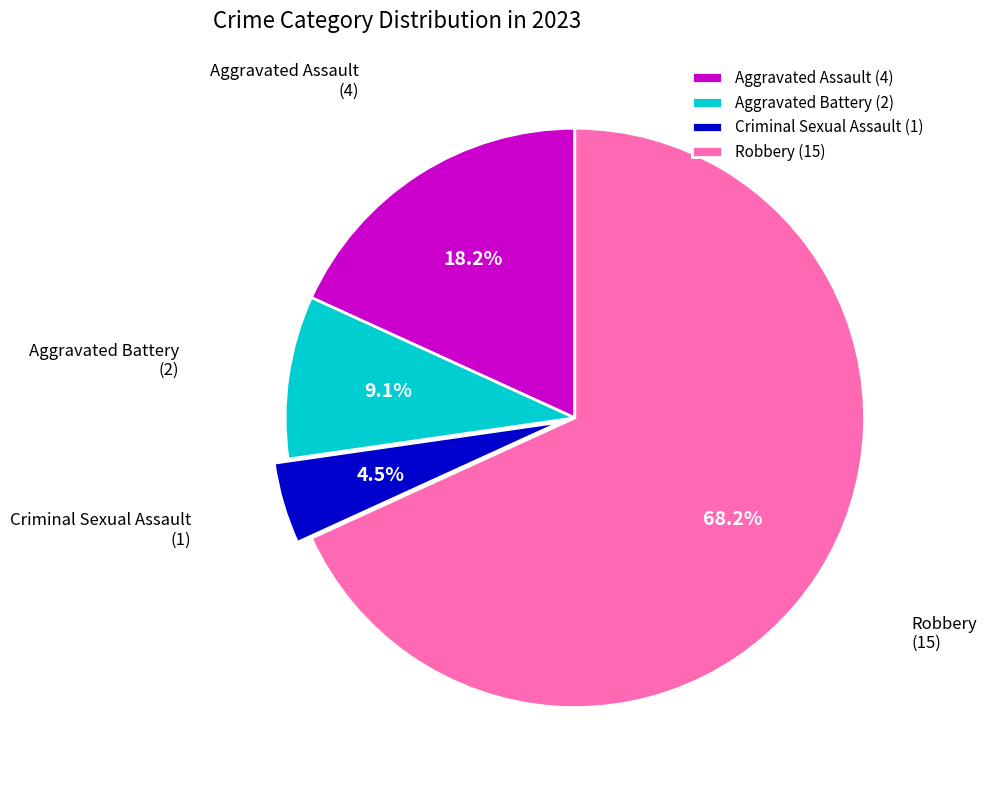

To the nearest percent, what portion does Aggravated Battery represent?

9%